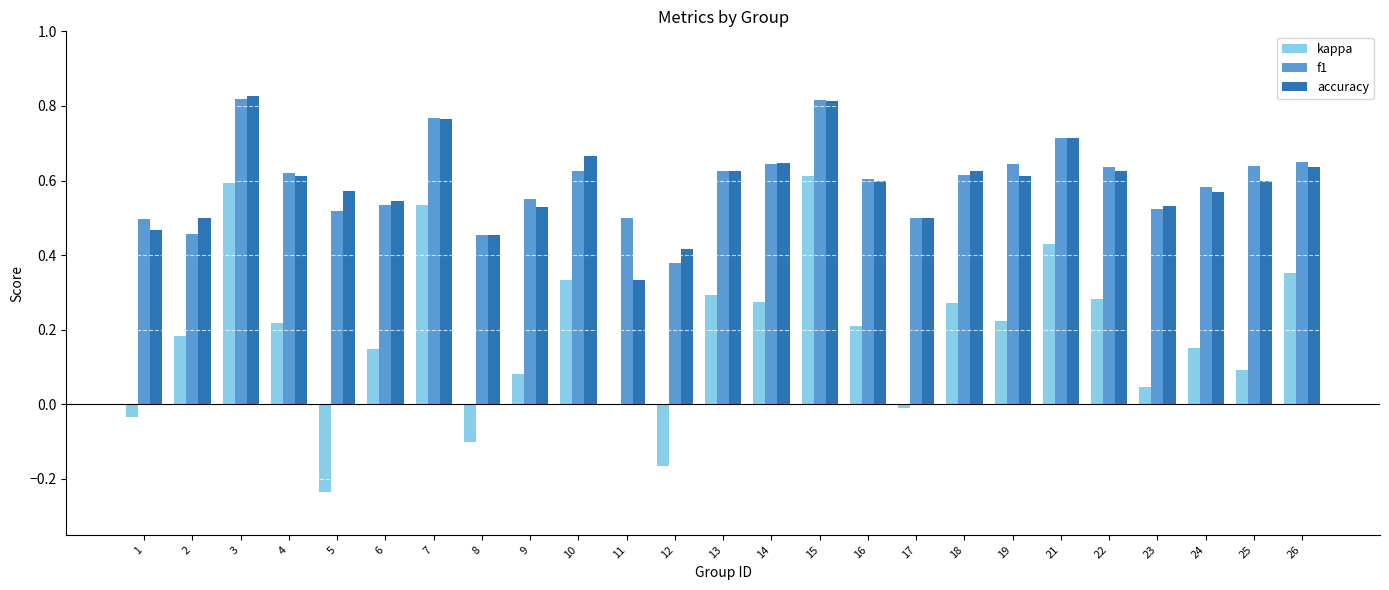

The accuracy series shows 0.5 at 9. True or false?

True